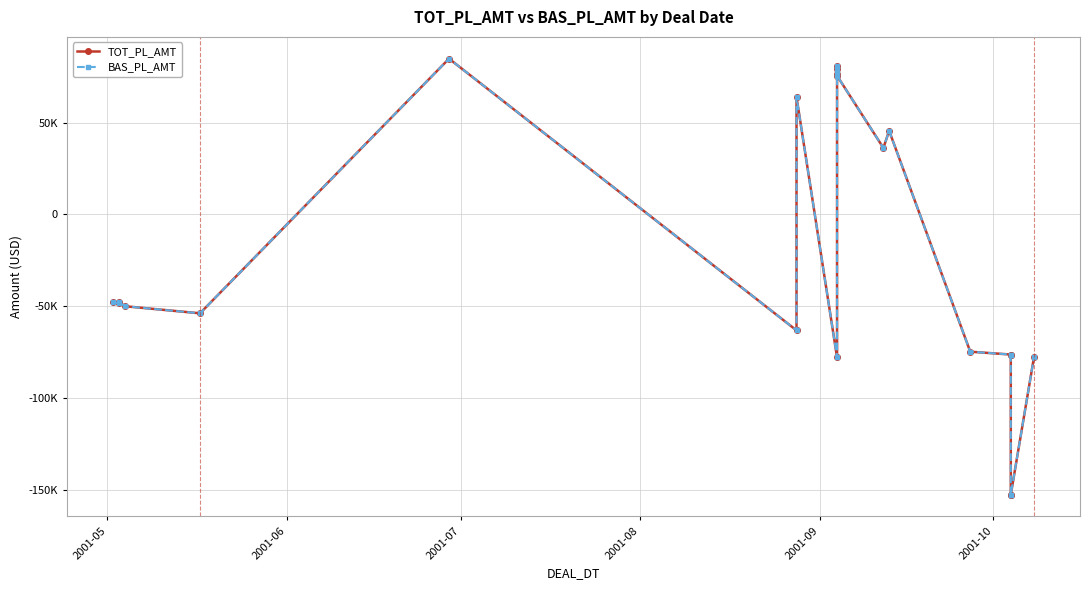

How many data points in TOT_PL_AMT are less than -48484?

10